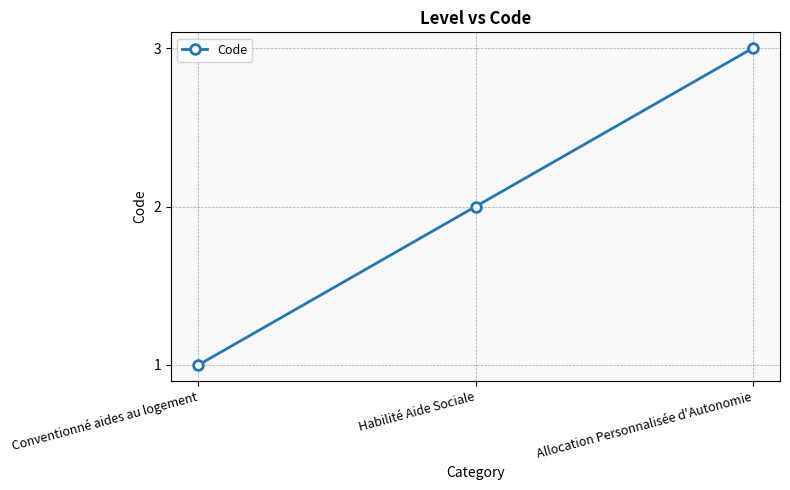

How many categories are shown in the chart?

3